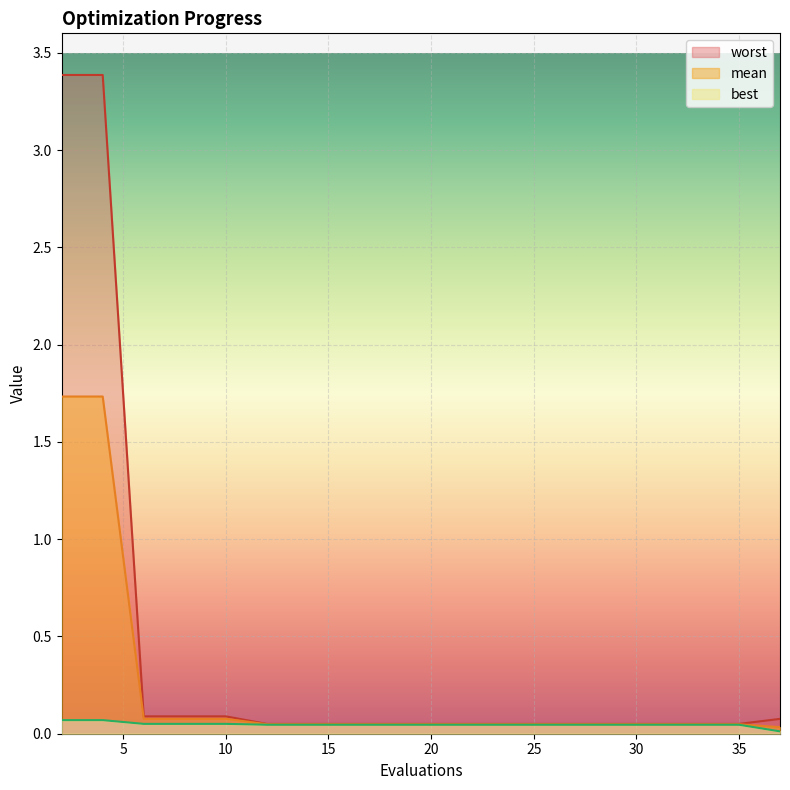

Which series has the widest spread of values?

worst